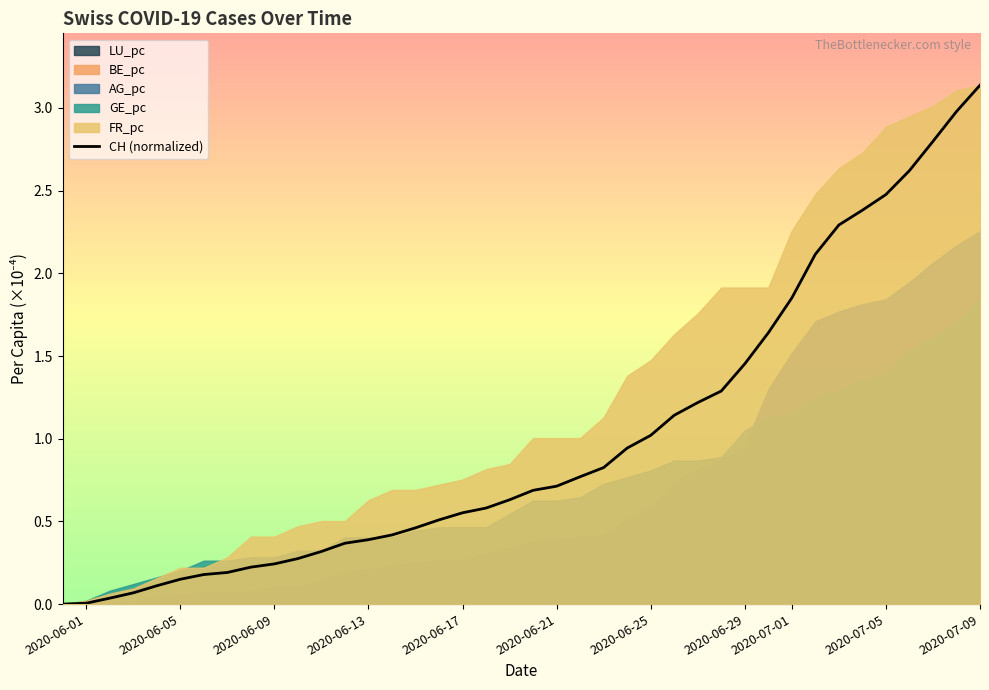

The CH (normalized) series shows 4.1 at 2020-07-05. True or false?

False